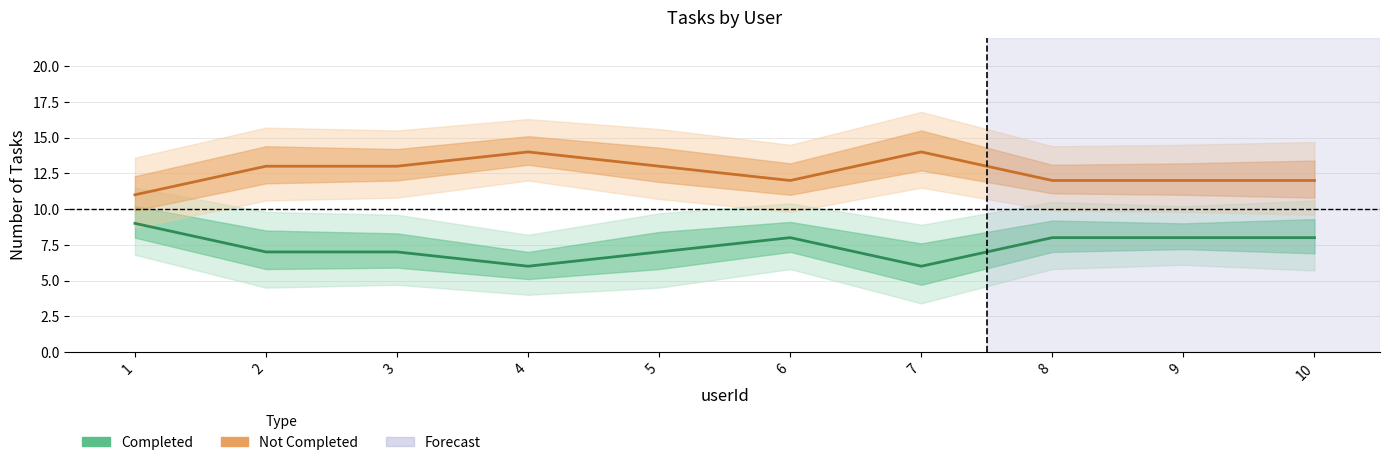

What is the value of the Not Completed point at the 7th from the left?

14